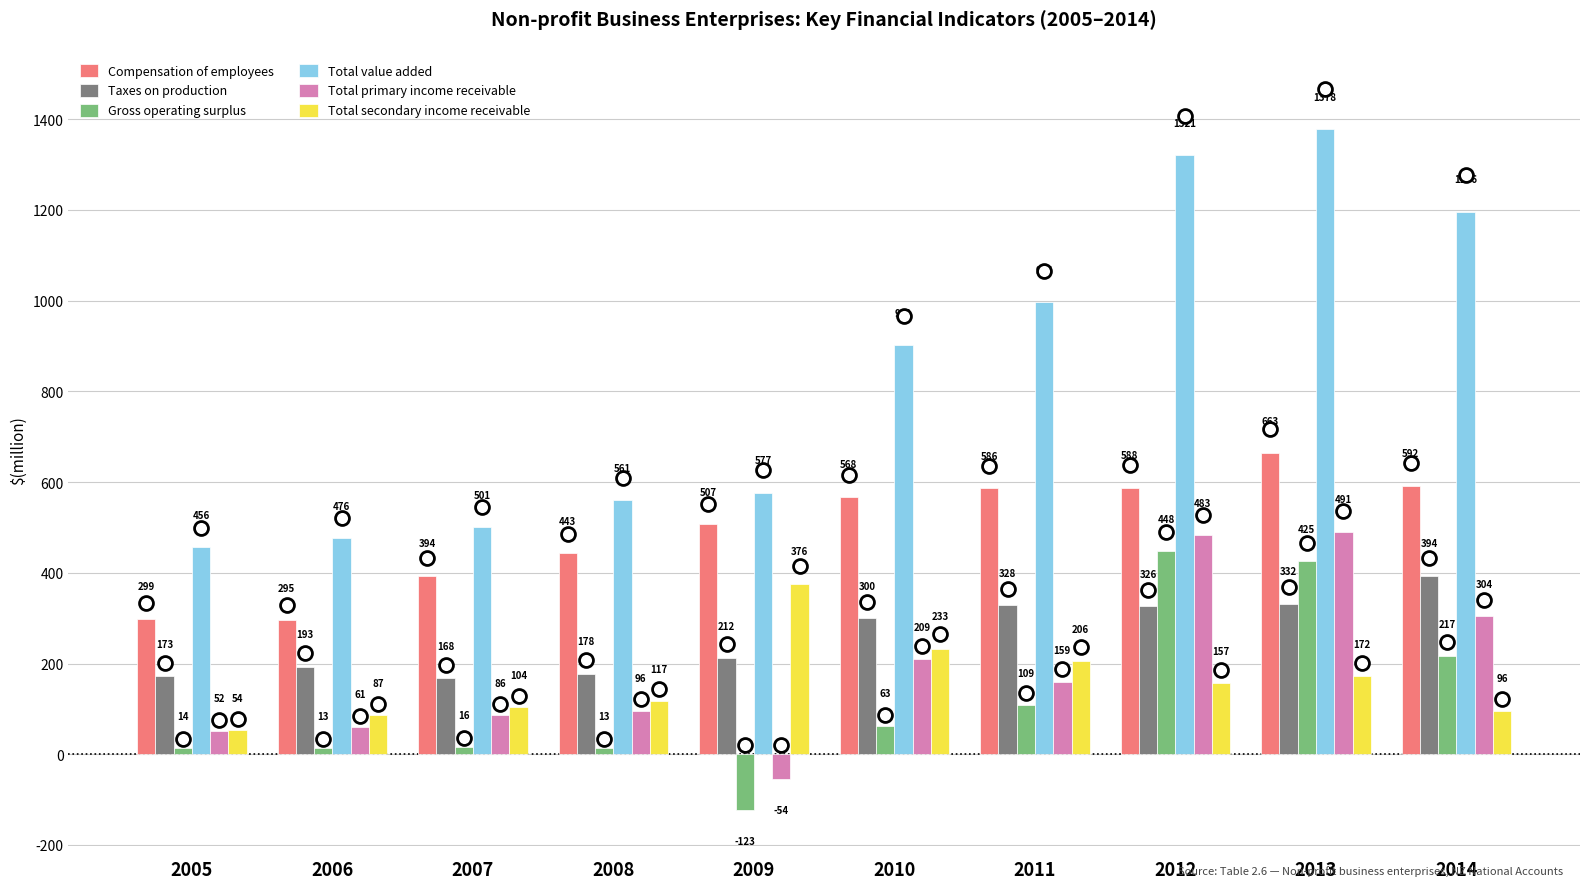

Reading left to right, list all the values displayed in this chart.

Compensation of employees: 299	295	394	443	507	568	586	588	663	592
Taxes on production: 173	193	168	178	212	300	328	326	332	394
Gross operating surplus: 14	13	16	13	-123	63	109	448	425	217
Total value added: 456	476	501	561	577	902	996	1321	1378	1196
Total primary income receivable: 52	61	86	96	-54	209	159	483	491	304
Total secondary income receivable: 54	87	104	117	376	233	206	157	172	96